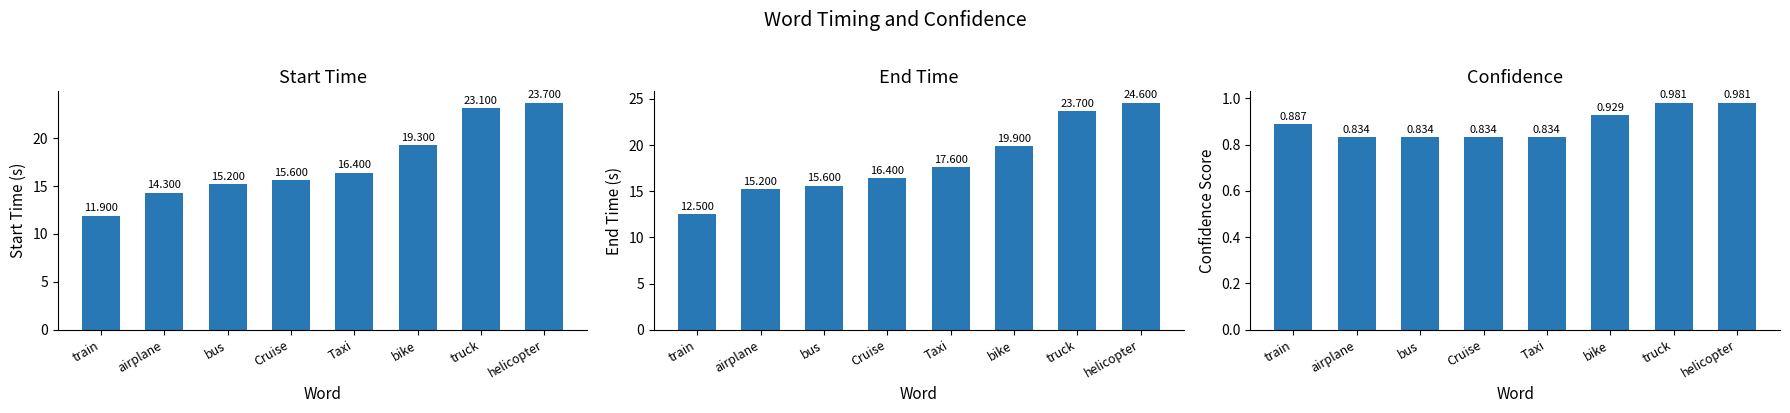

What are all the series names shown in the legend?

Start_time, End_time, Confidence